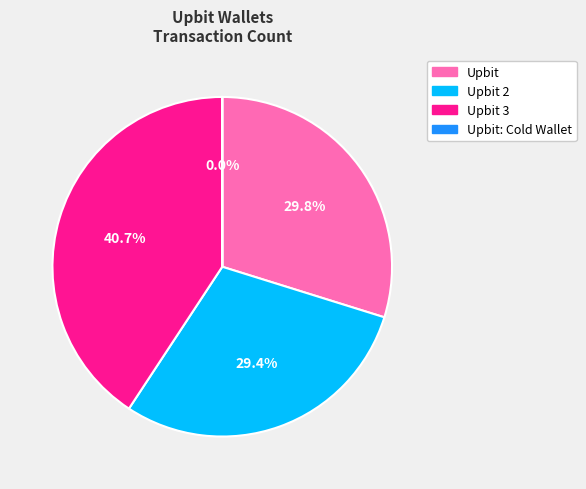

Does any single category account for the majority?

No